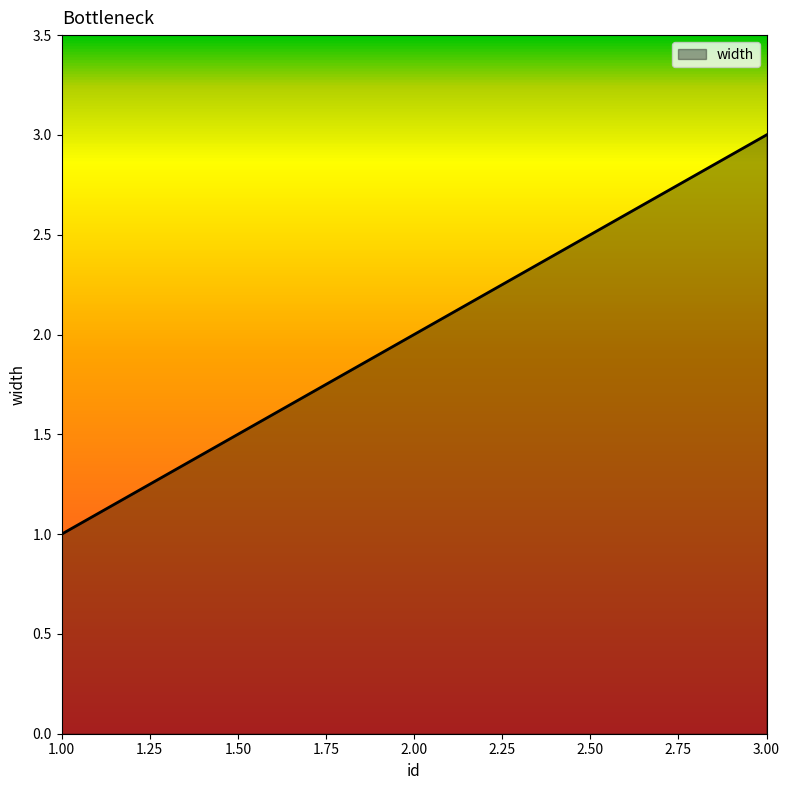

True or false: the data shows 3 at 3.00.

True